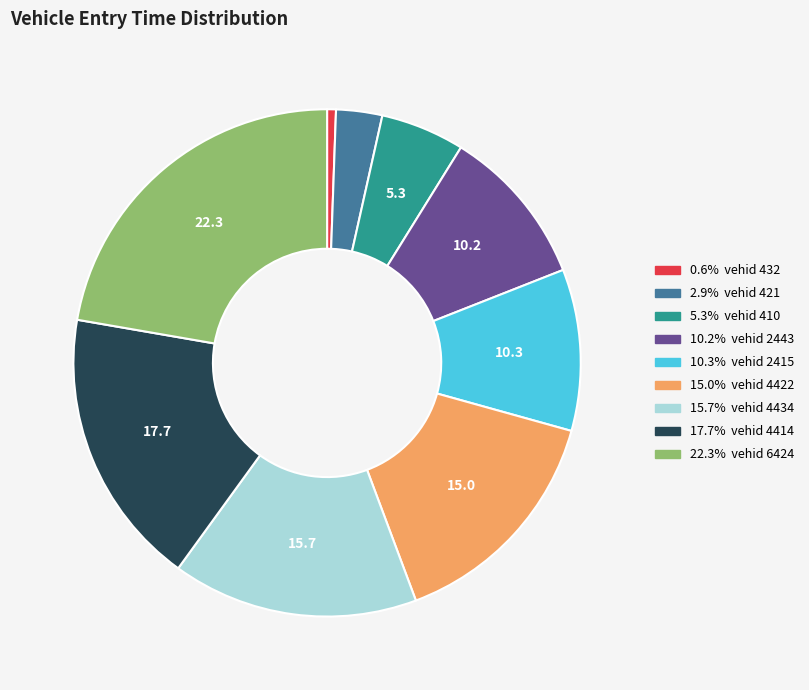

Is there a majority slice in this chart?

No